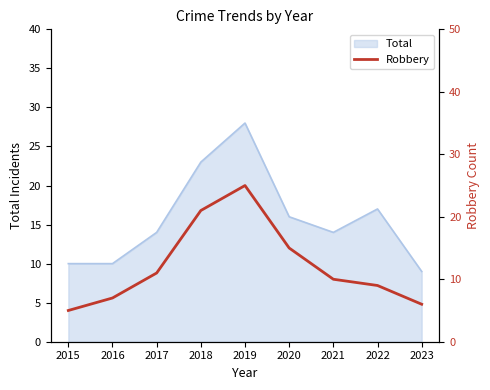

Reading left to right, what are all the values shown in this chart?

2015=5	2016=7	2017=11	2018=21	2019=25	2020=15	2021=10	2022=9	2023=6